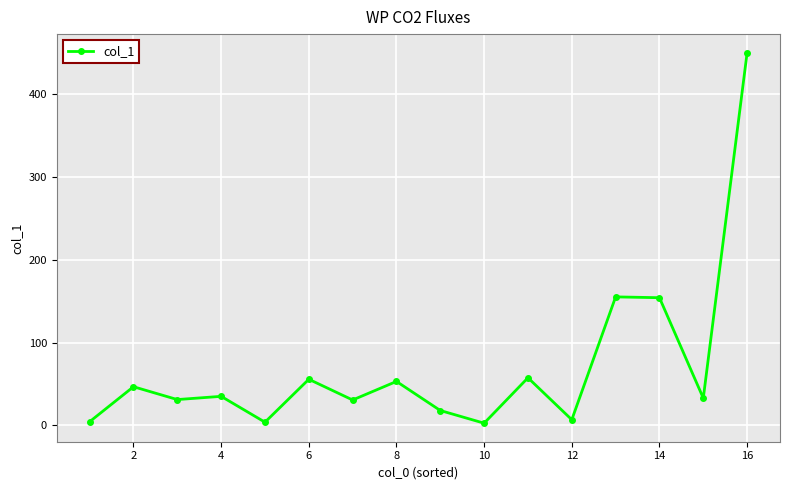

True or false: there are more than 2 points higher than both neighbors.

True